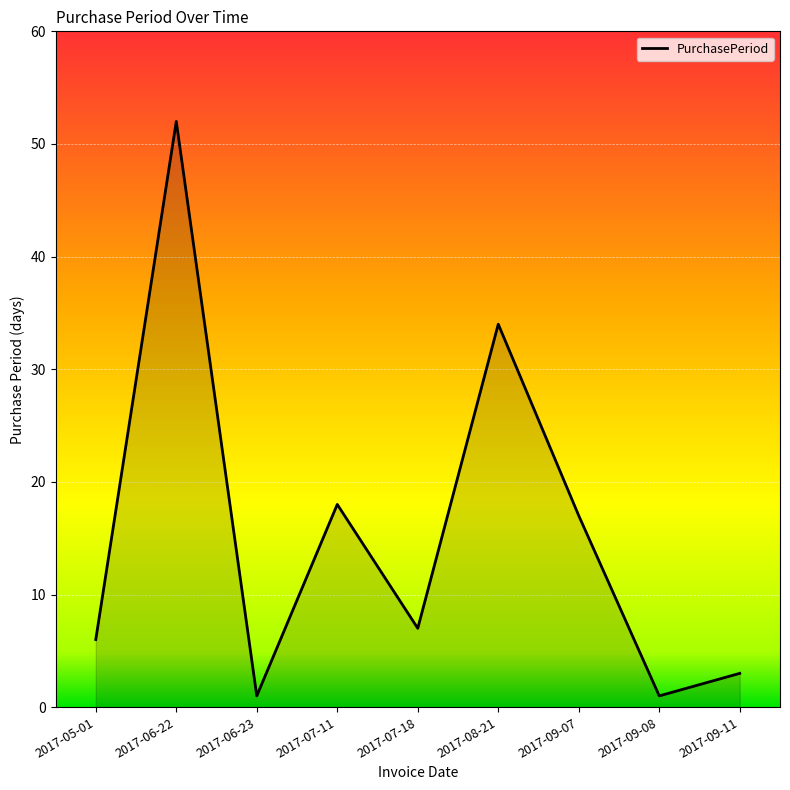

At which category does the chart reach its peak across all series?

2017-06-22